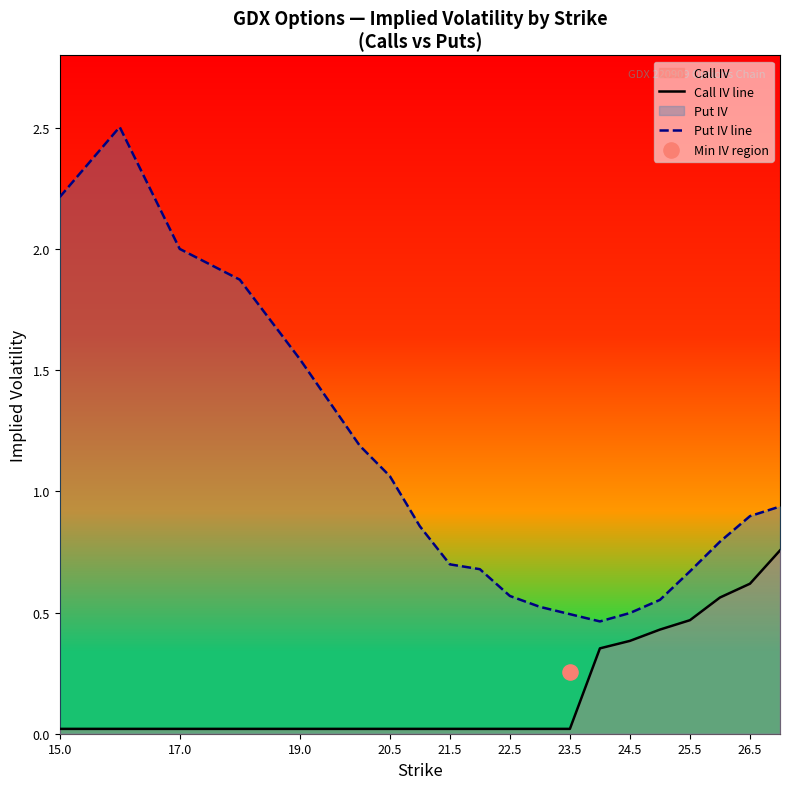

At how many categories does at least one series exceed 0?

20